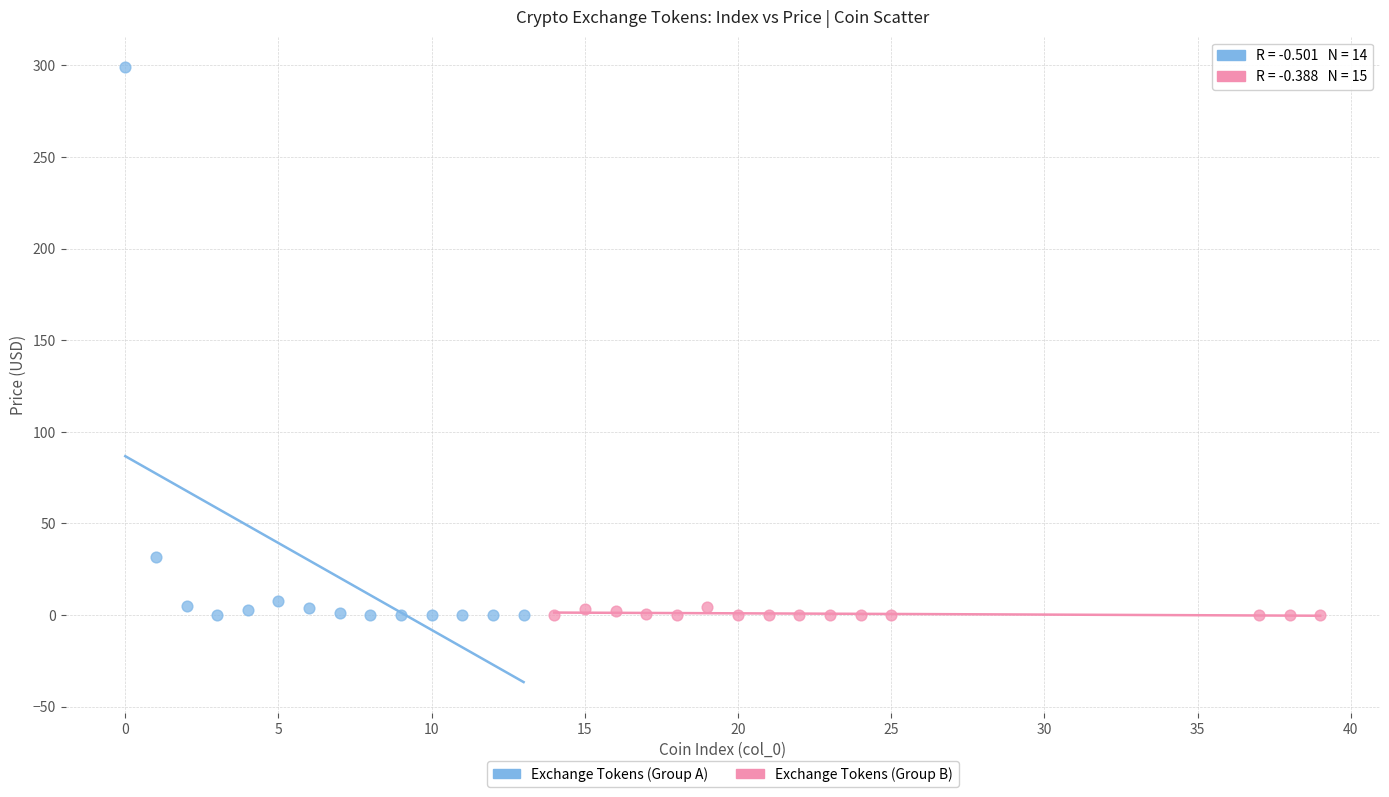

Which series has the widest spread of Y values?

Exchange Tokens (Group A)